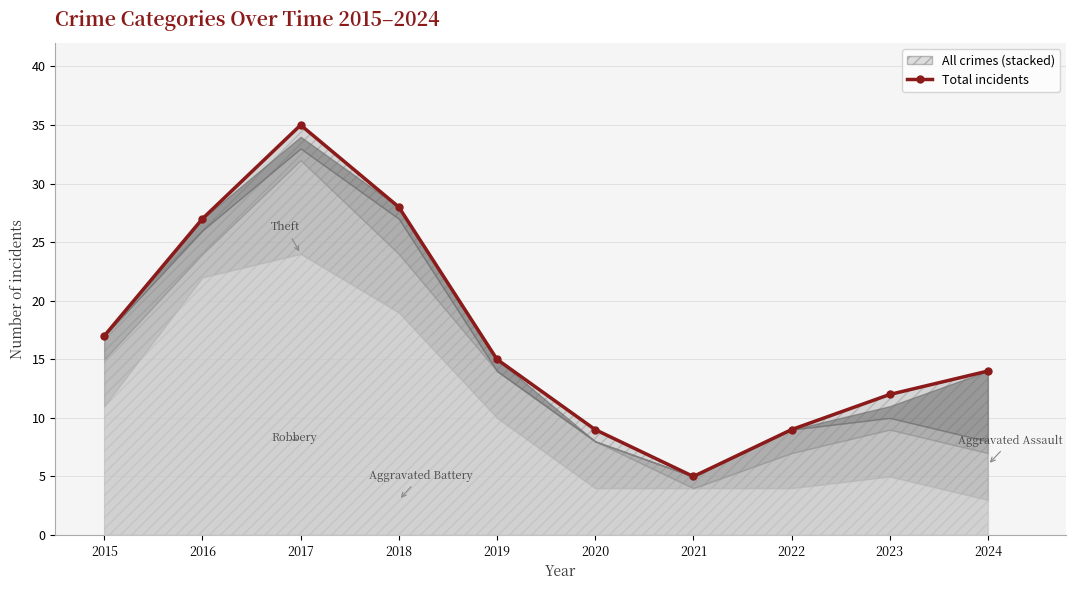

At which category does the data reach its first local valley?

2021